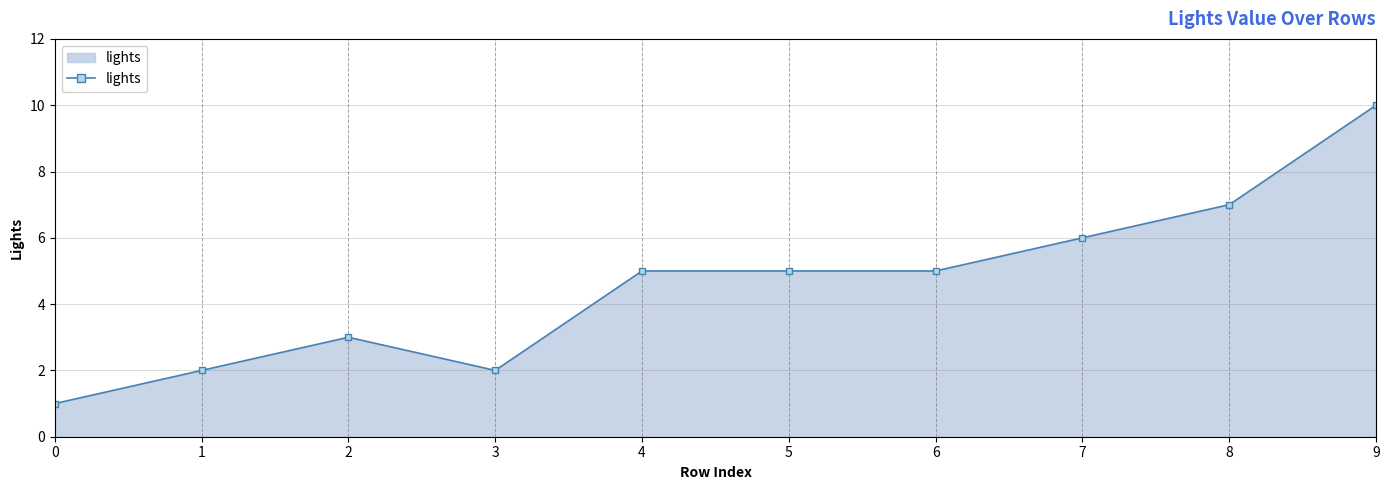

What is the sum of the values at 2 and 7?

9